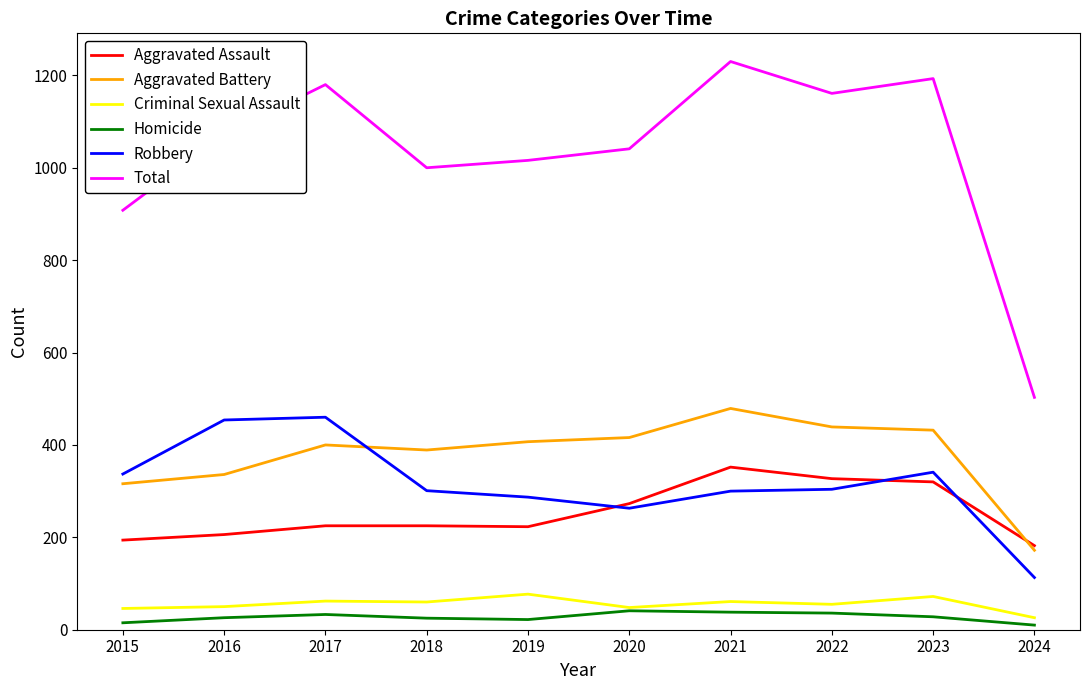

True or false: Aggravated Assault and Robbery cross at least once.

True